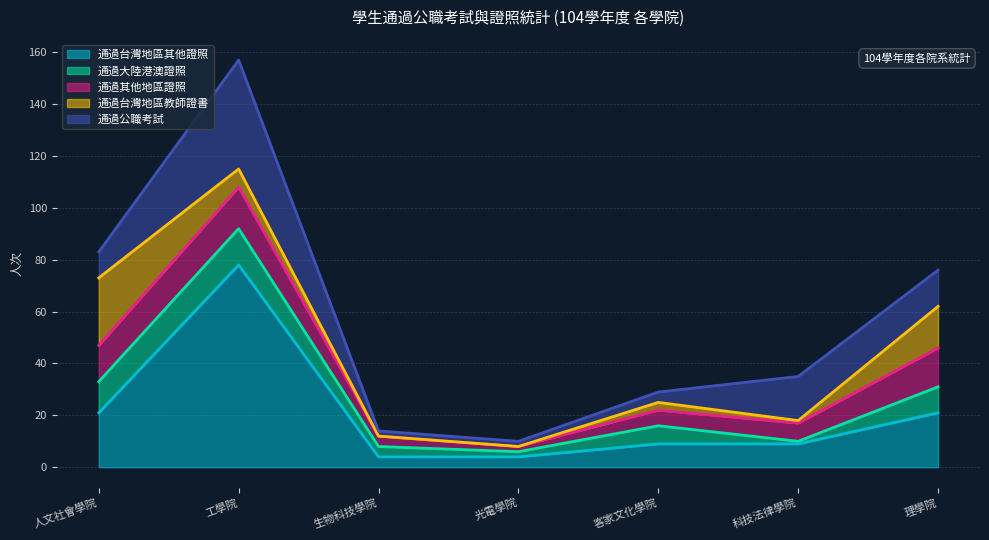

What is the spread (max minus min) of values at 科技法律學院?

16